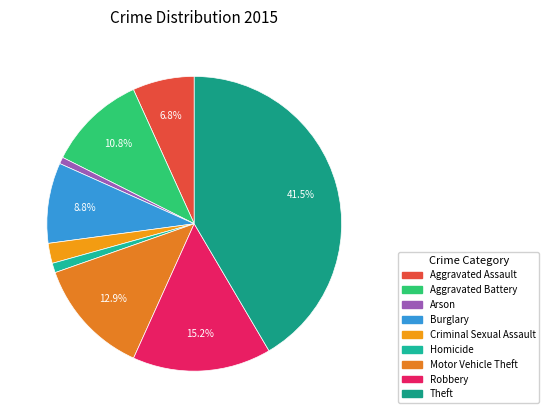

Which has a higher value, Criminal Sexual Assault or Homicide?

Criminal Sexual Assault